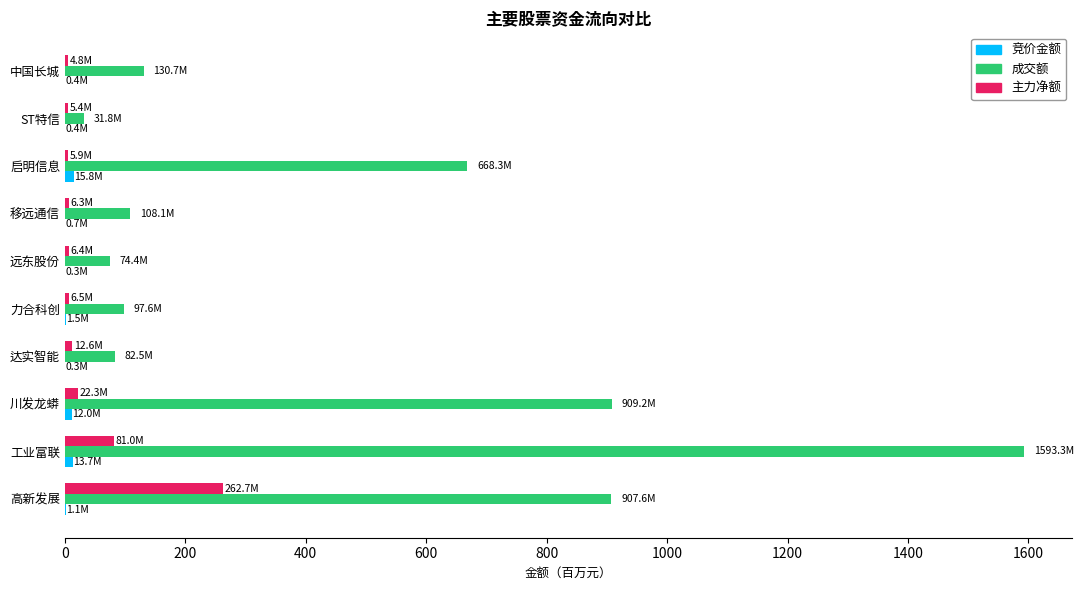

At which category does the chart reach its peak across all series?

工业富联